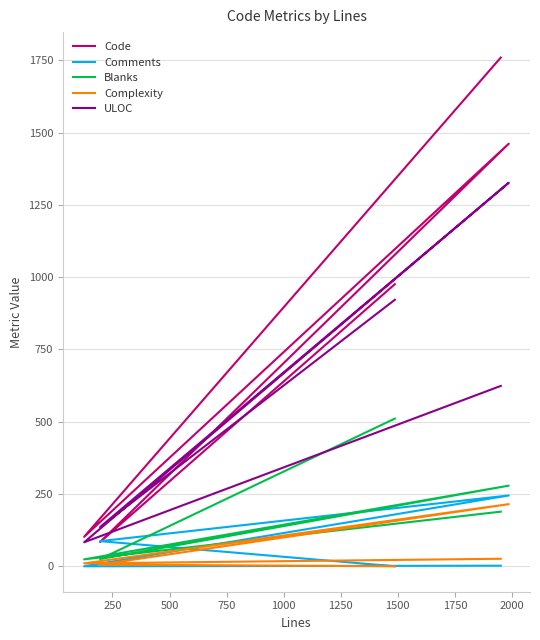

What is the difference between the maximum and minimum values in the Complexity series?

215